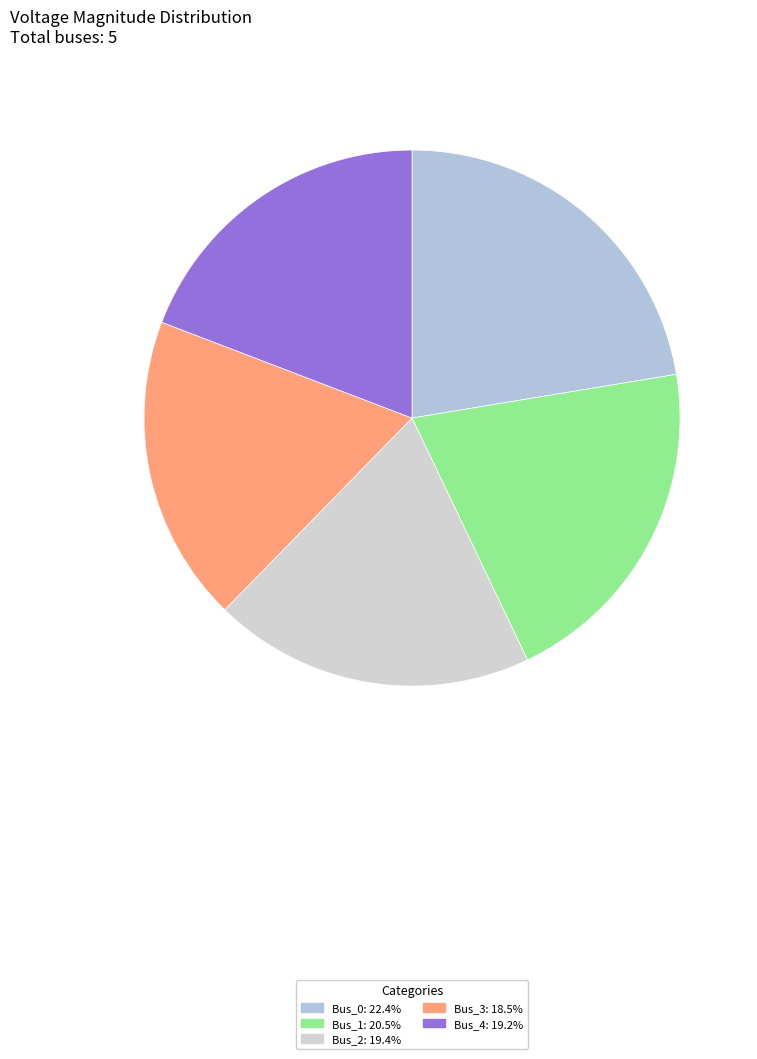

Is there any slice that represents more than half of the pie?

No